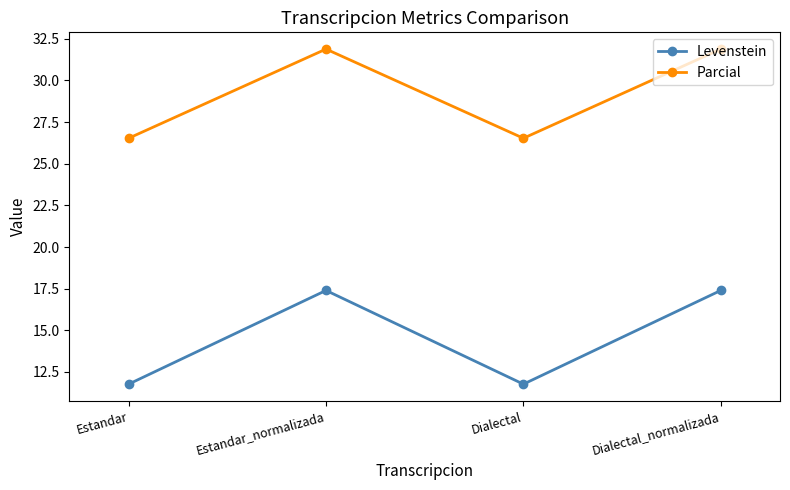

What is the spread (max minus min) of values at Estandar?

14.8